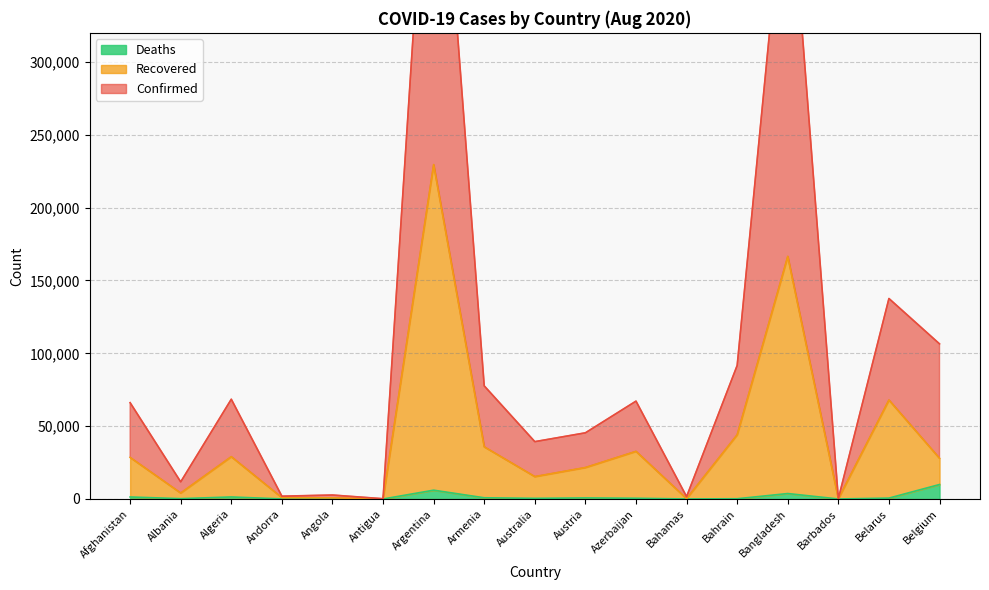

What is the sum of the Recovered values at Austria and Albania?

25702